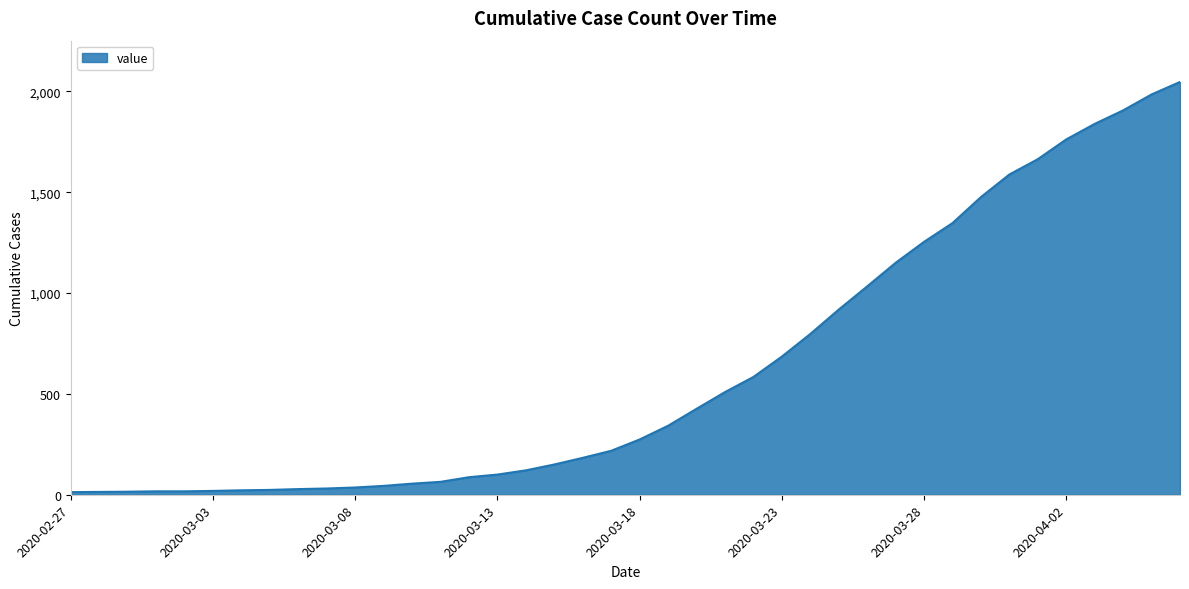

How many lines are shown in the chart?

1